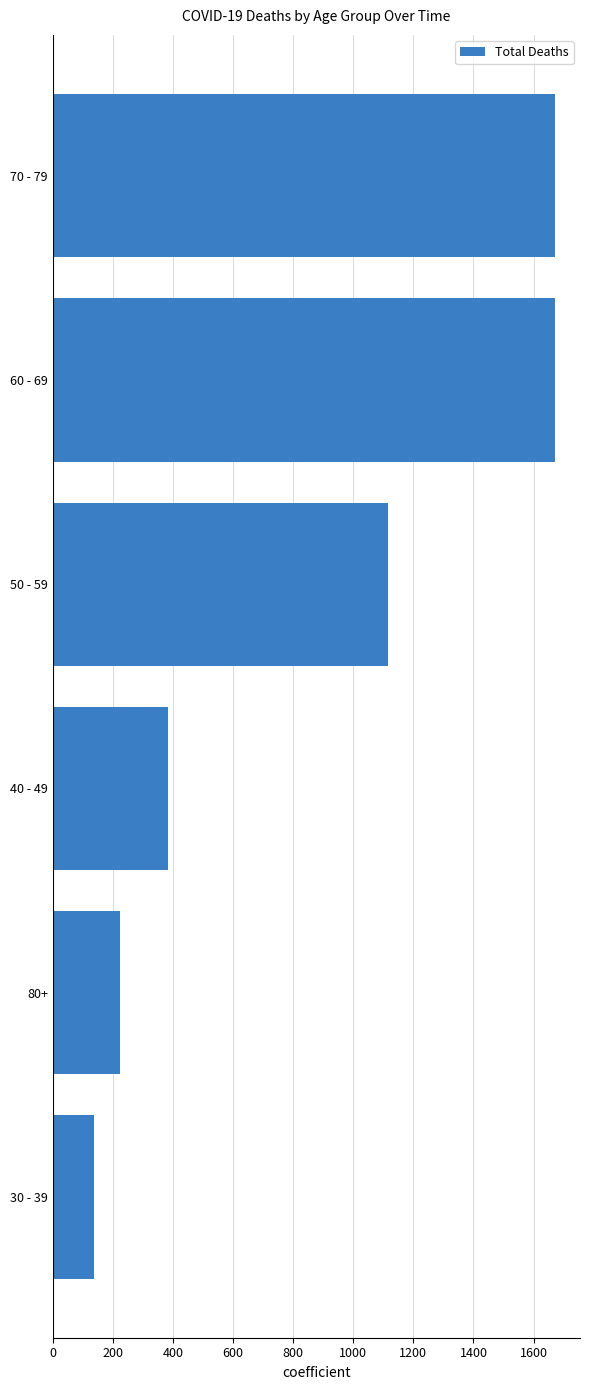

Does the chart contain stacked bars?

No